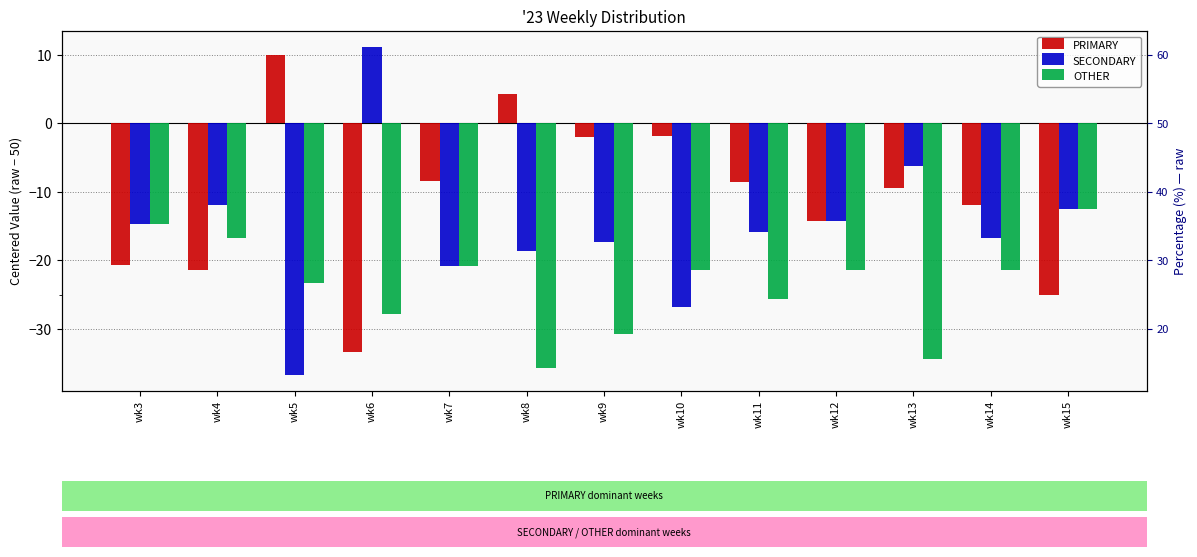

Reading left to right, transcribe all the data shown in this chart.

PRIMARY: wk3=-20.6	wk4=-21.4	wk5=10.0	wk6=-33.3	wk7=-8.3	wk8=4.3	wk9=-1.9	wk10=-1.8	wk11=-8.5	wk12=-14.3	wk13=-9.4	wk14=-11.9	wk15=-25.0
SECONDARY: wk3=-14.7	wk4=-11.9	wk5=-36.7	wk6=11.1	wk7=-20.8	wk8=-18.6	wk9=-17.3	wk10=-26.8	wk11=-15.9	wk12=-14.3	wk13=-6.2	wk14=-16.7	wk15=-12.5
OTHER: wk3=-14.7	wk4=-16.7	wk5=-23.3	wk6=-27.8	wk7=-20.8	wk8=-35.7	wk9=-30.8	wk10=-21.4	wk11=-25.6	wk12=-21.4	wk13=-34.4	wk14=-21.4	wk15=-12.5